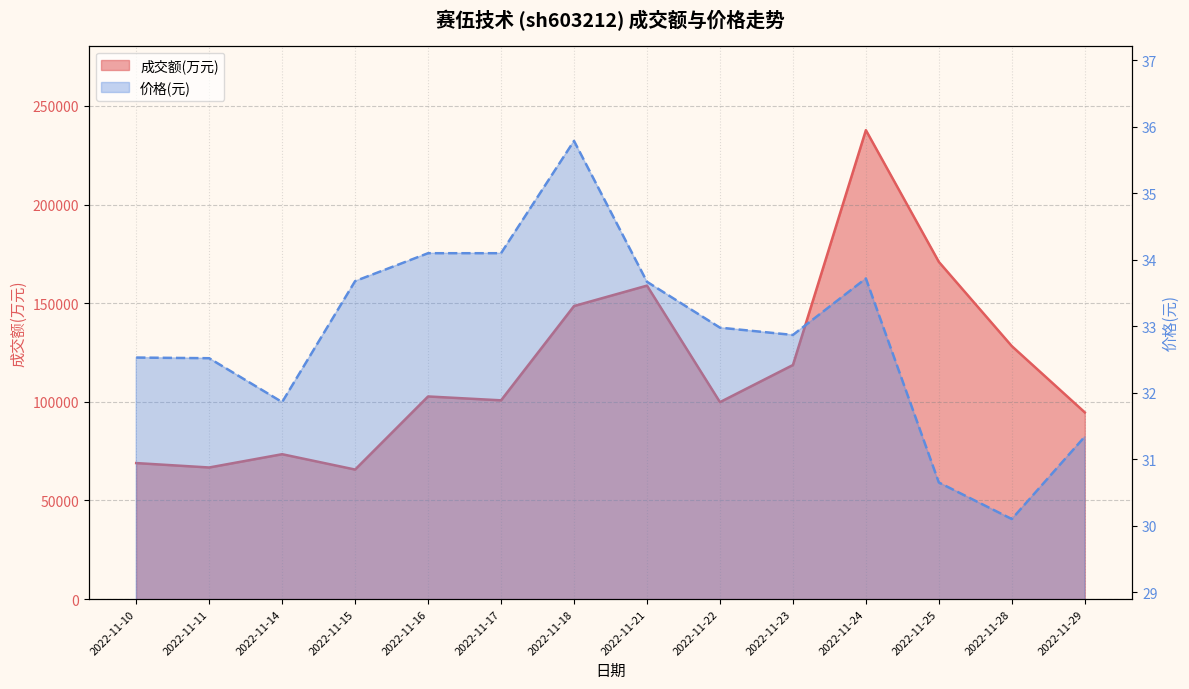

What is the minimum value shown in the chart?

30.1